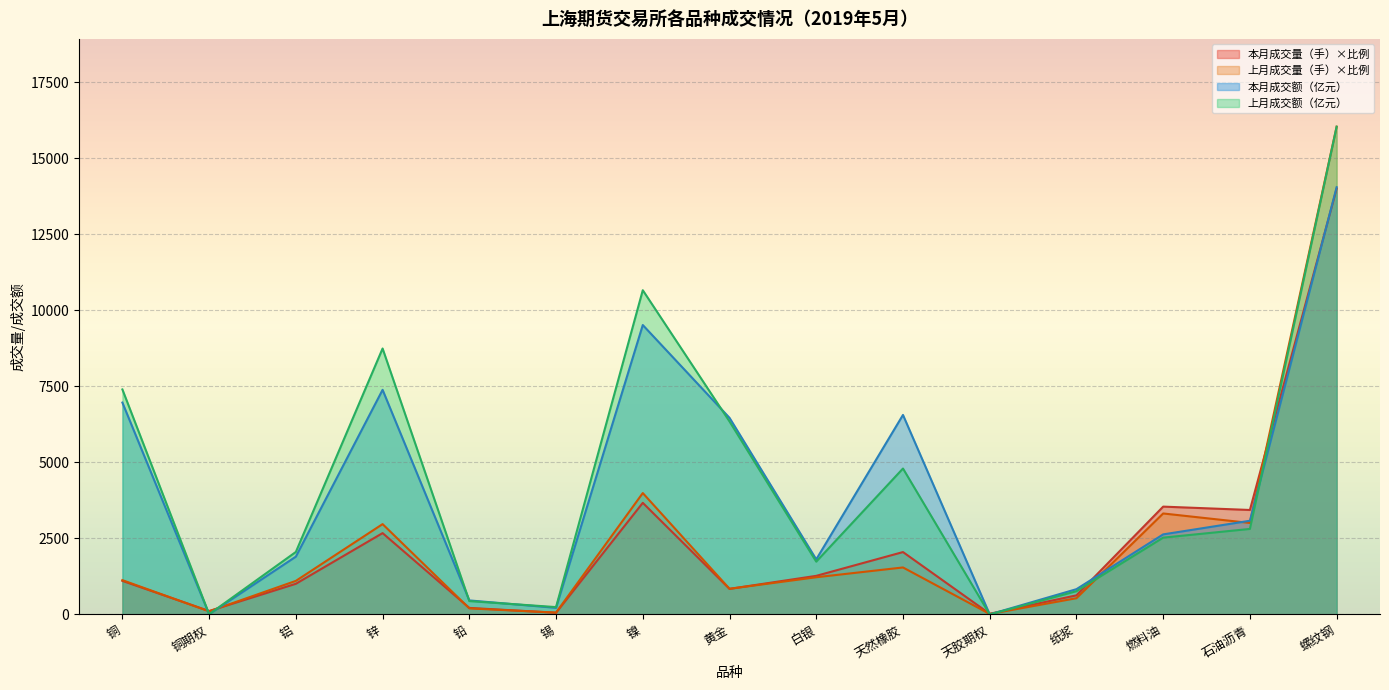

Which label corresponds to the smallest value in the chart?

天胶期权